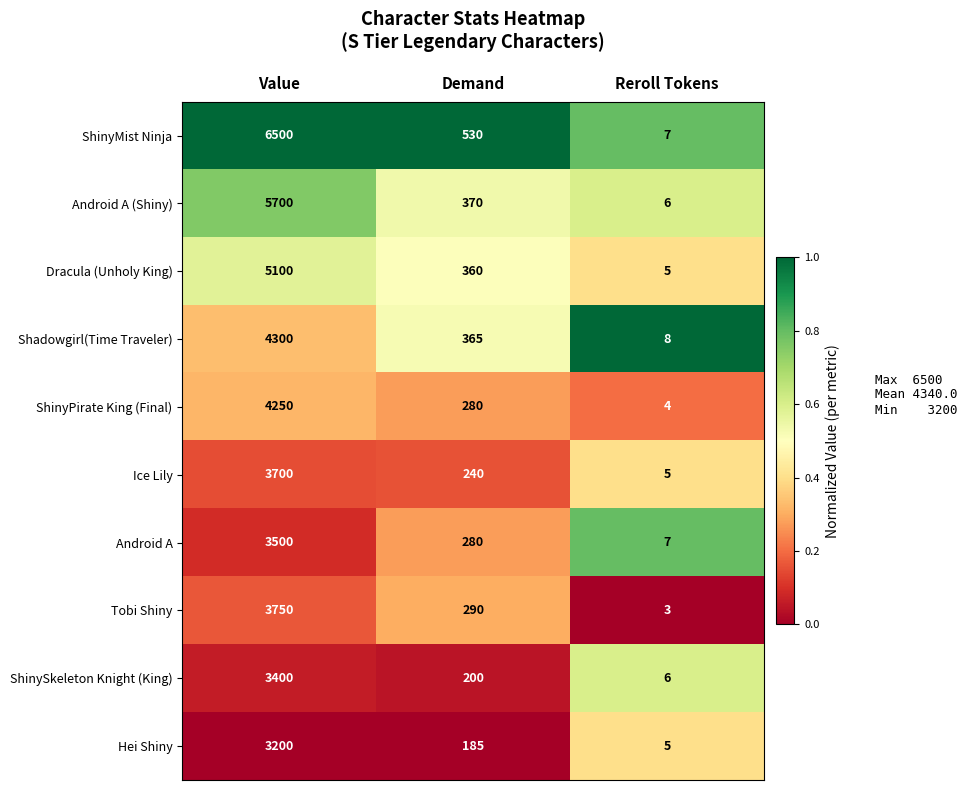

What is the spread (max minus min) of values at Reroll Tokens?

5